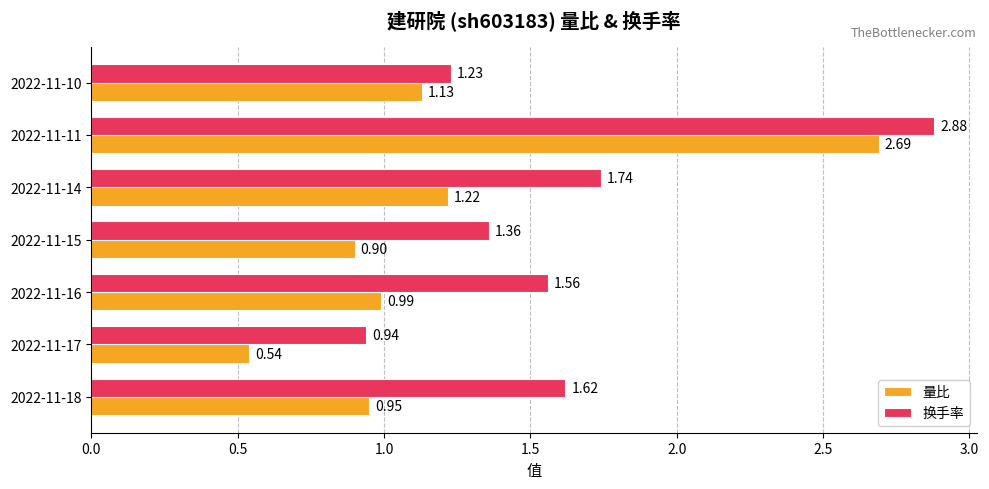

How many data points does each series have?

7